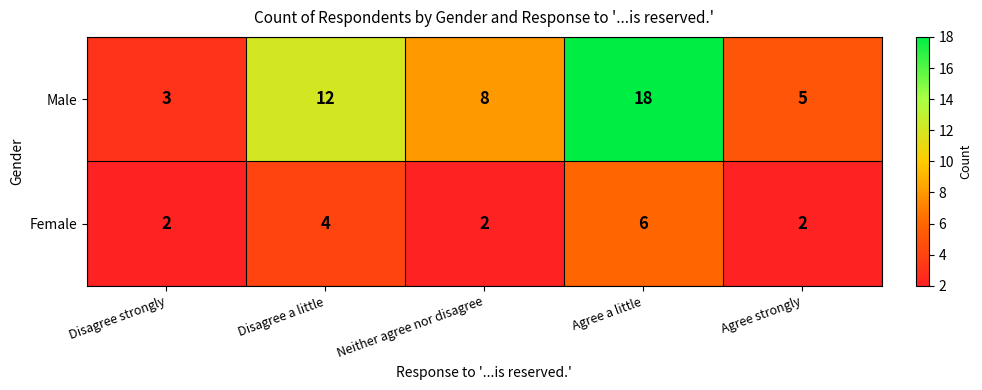

At which category is the sum across all series the highest?

Agree a little